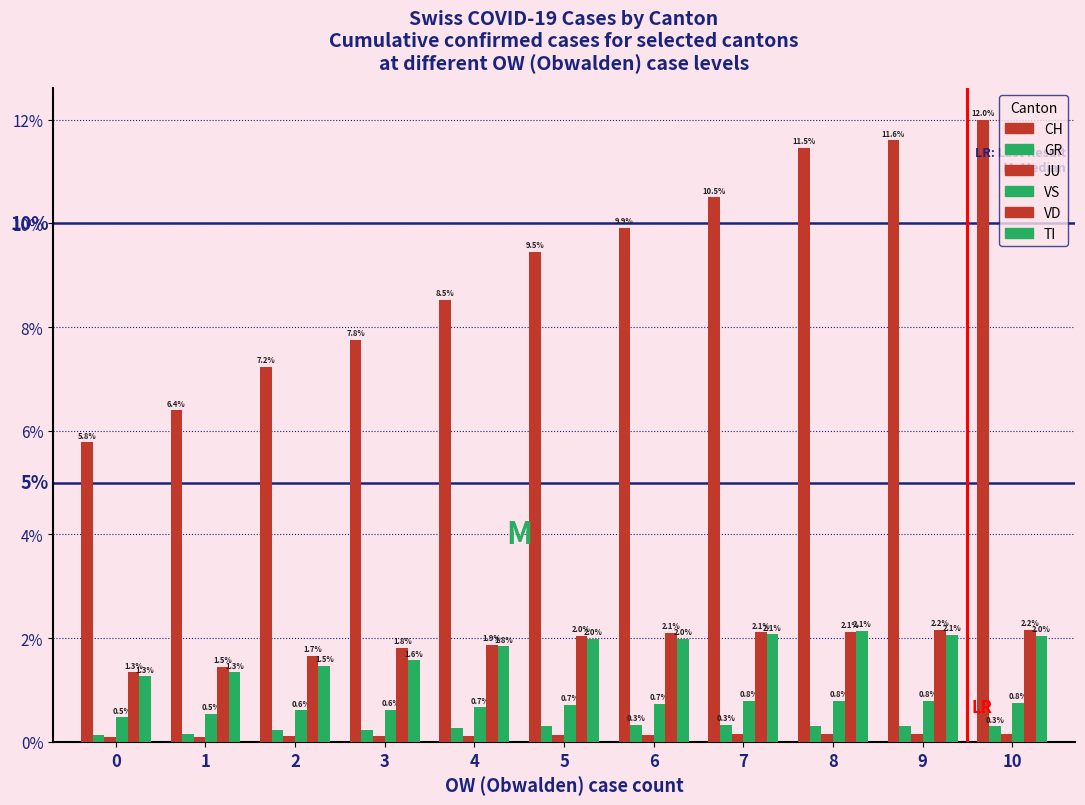

At which label does VD first exceed 2?

5